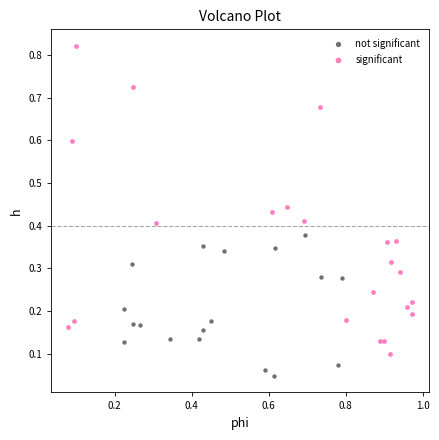

What are all the series names shown in the legend?

not significant, significant